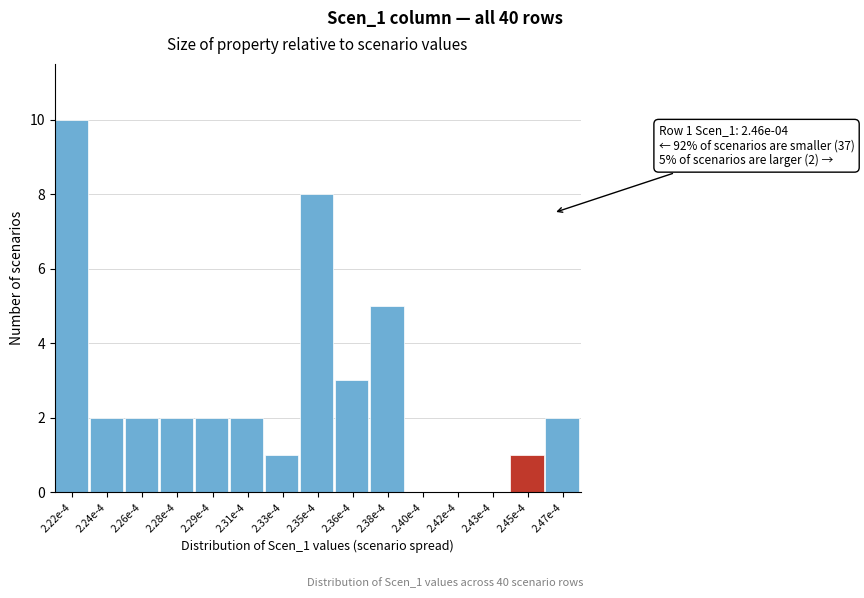

Reading left to right, transcribe all the data shown in this chart.

2.22e-4=10	2.24e-4=2	2.26e-4=2	2.28e-4=2	2.29e-4=2	2.31e-4=2	2.33e-4=1	2.35e-4=8	2.36e-4=3	2.38e-4=5	2.40e-4=0	2.42e-4=0	2.43e-4=0	2.45e-4=1	2.47e-4=2